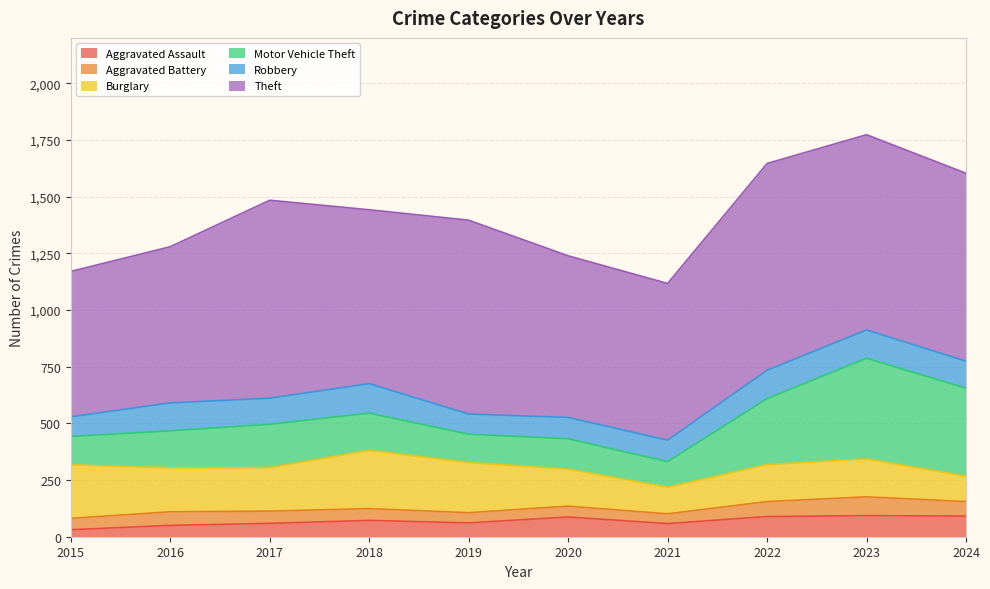

Which has a higher value, 2018 or 2021?

2018